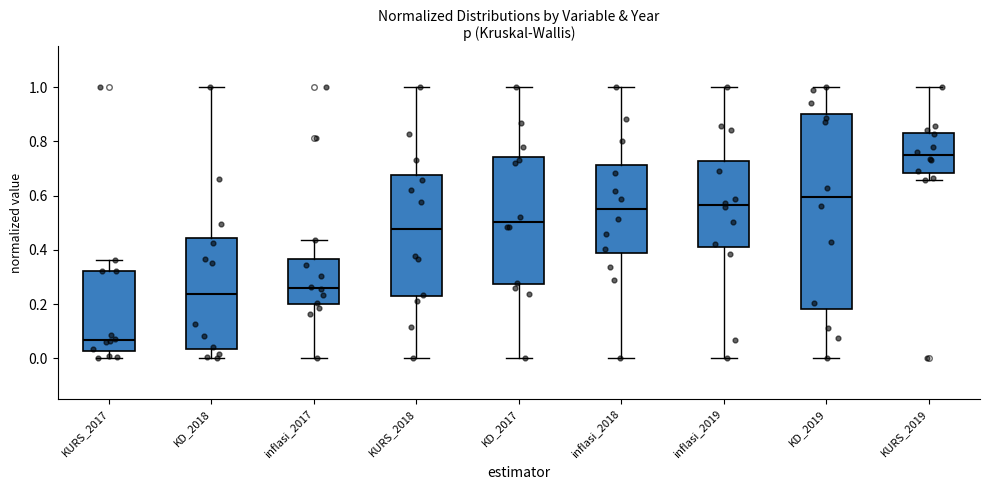

Reading left to right, transcribe this box plot: for each box, give where its median line is, the range the box spans, and where its two whiskers end, as read against the y-axis. The values are not printed on the chart, so give them approximately, as read against the axis.

KURS_2017: median 0.06, box 0.02 to 0.32, whiskers 0.00 to 0.36
KD_2018: median 0.24, box 0.04 to 0.44, whiskers 0.00 to 1.00
inflasi_2017: median 0.26, box 0.20 to 0.36, whiskers 0.00 to 0.44
KURS_2018: median 0.48, box 0.22 to 0.68, whiskers 0.00 to 1.00
KD_2017: median 0.50, box 0.28 to 0.74, whiskers 0.00 to 1.00
inflasi_2018: median 0.56, box 0.38 to 0.72, whiskers 0.00 to 1.00
inflasi_2019: median 0.56, box 0.42 to 0.72, whiskers 0.00 to 1.00
KD_2019: median 0.60, box 0.18 to 0.90, whiskers 0.00 to 1.00
KURS_2019: median 0.74, box 0.68 to 0.82, whiskers 0.66 to 1.00